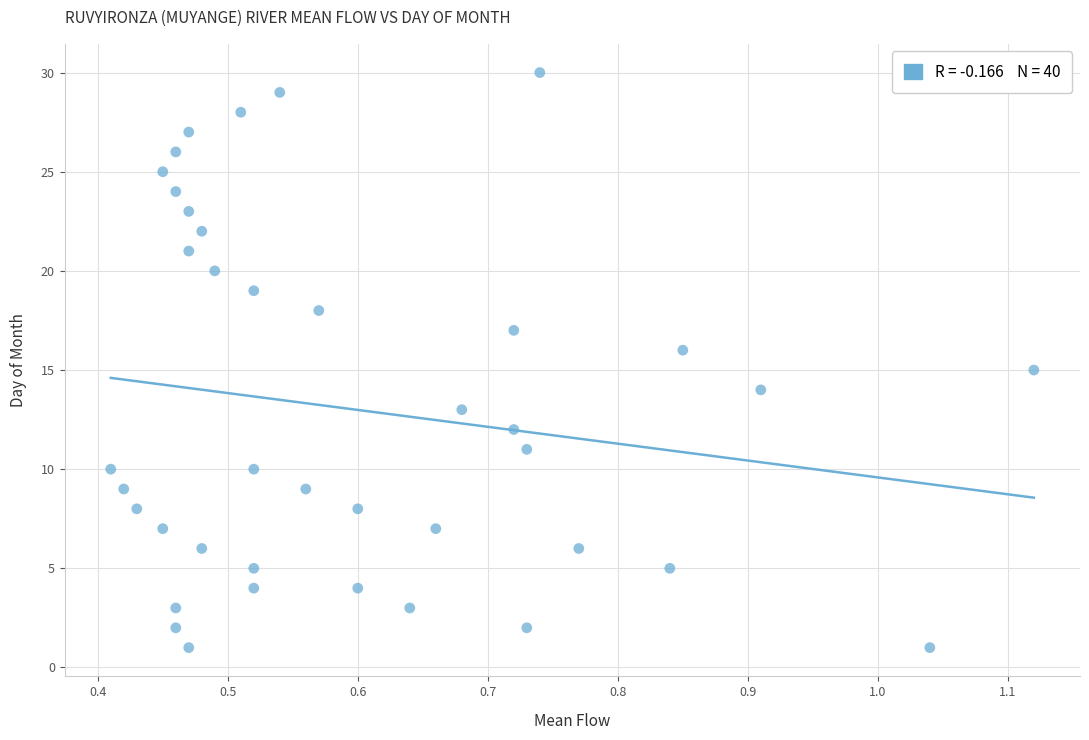

What is the range of Y values (max minus min)?

29